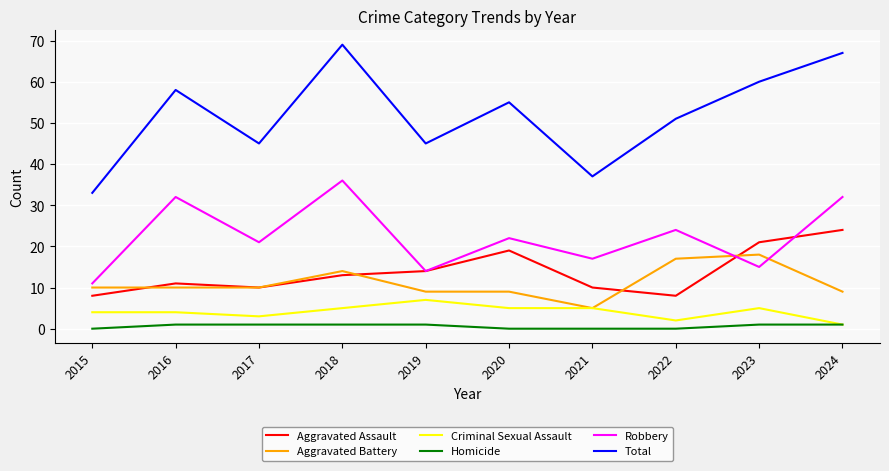

At which category is the sum across all series the highest?

2018